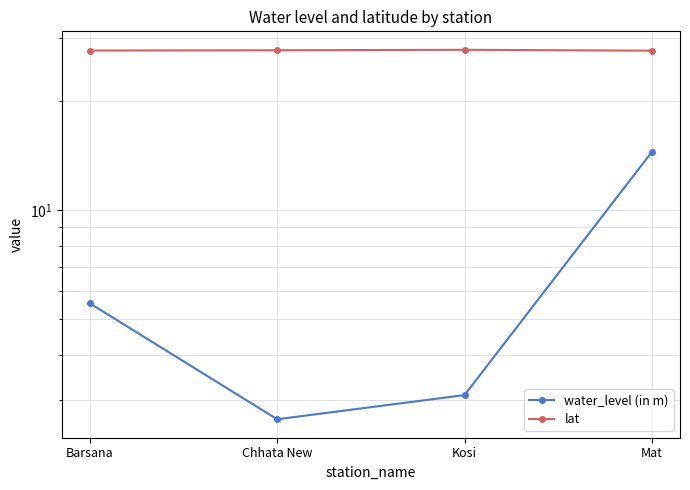

What position from the right is Kosi?

2